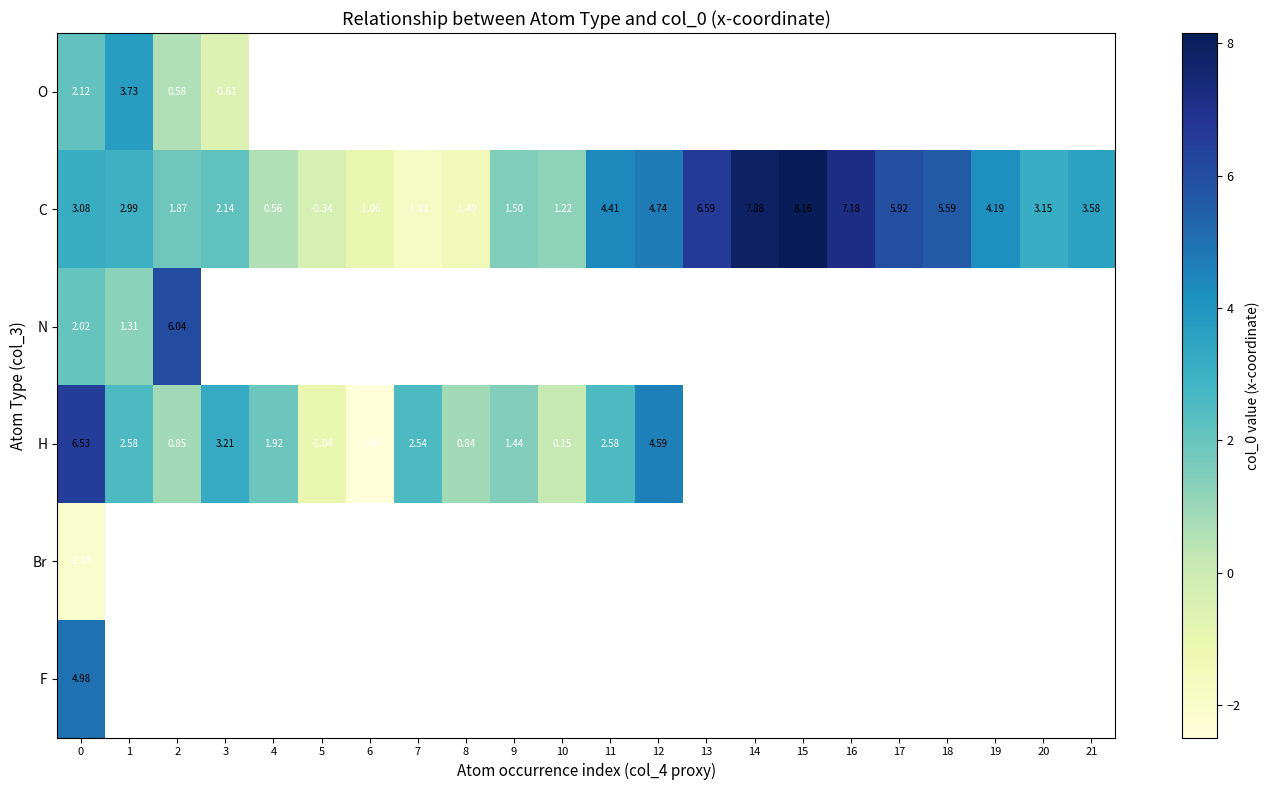

Is the value of Br at 15 greater than the value of N at 10?

No